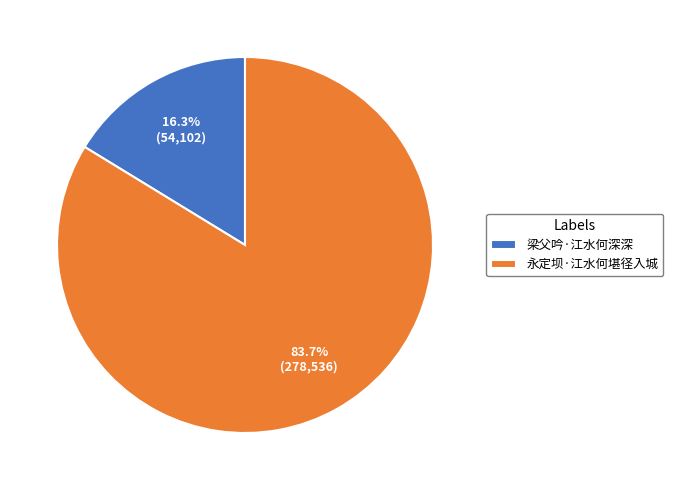

To the nearest percent, what portion does 梁父吟·江水何深深 represent?

16%